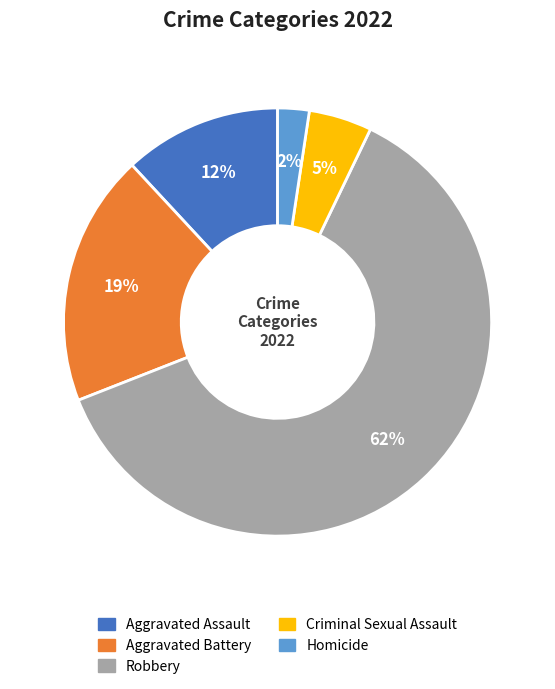

Does any single category account for the majority?

Yes